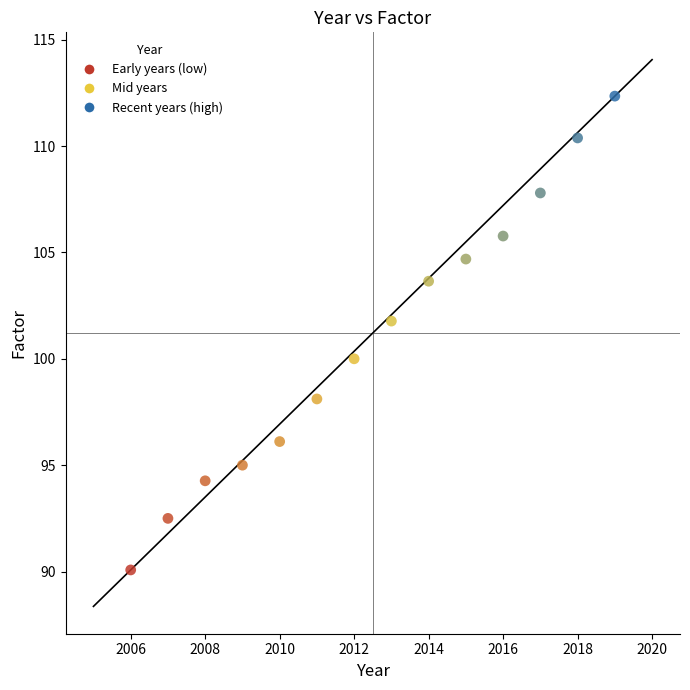

What is the range of Y values (max minus min)?

22.3